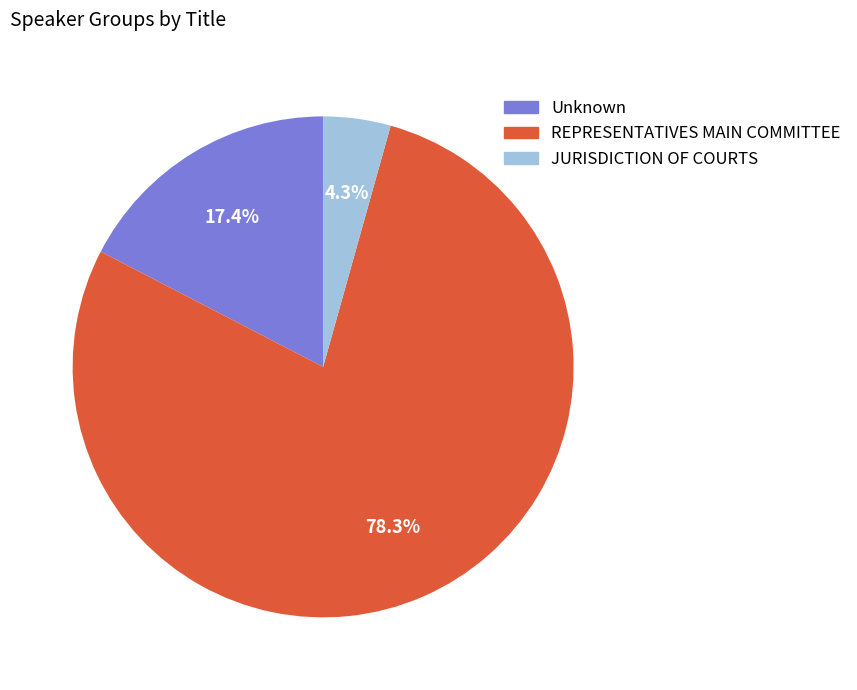

Which slice is the largest?

REPRESENTATIVES MAIN COMMITTEE